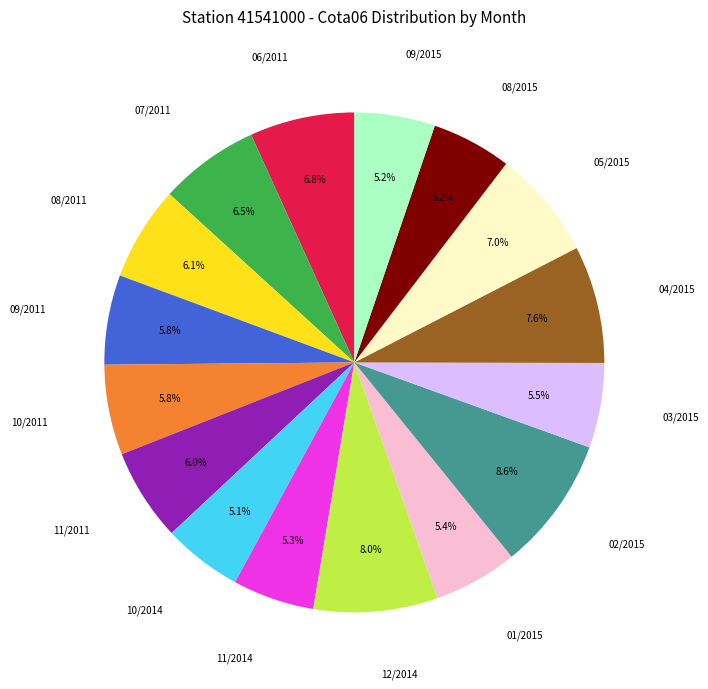

Count the number of slices in the pie.

16